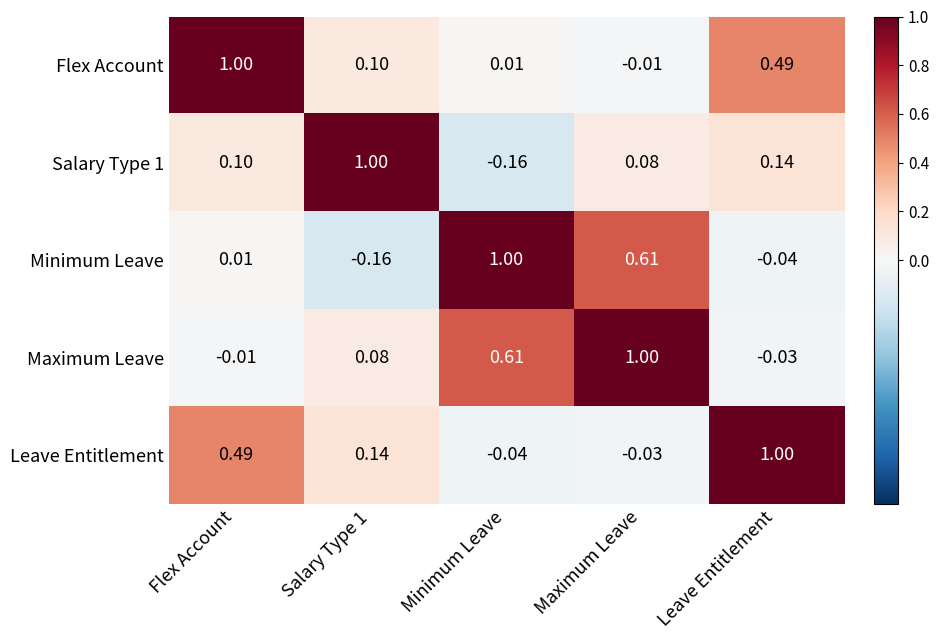

At which label does Minimum Leave reach its peak?

Minimum Leave